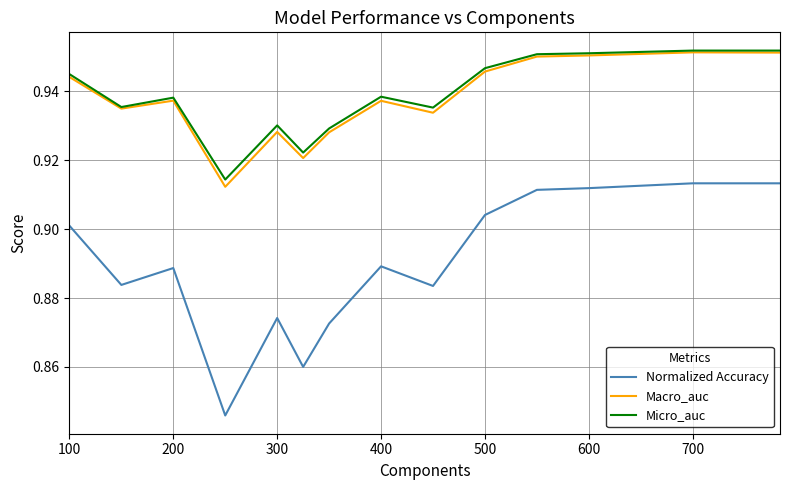

Which series has the largest range (max minus min)?

Normalized Accuracy